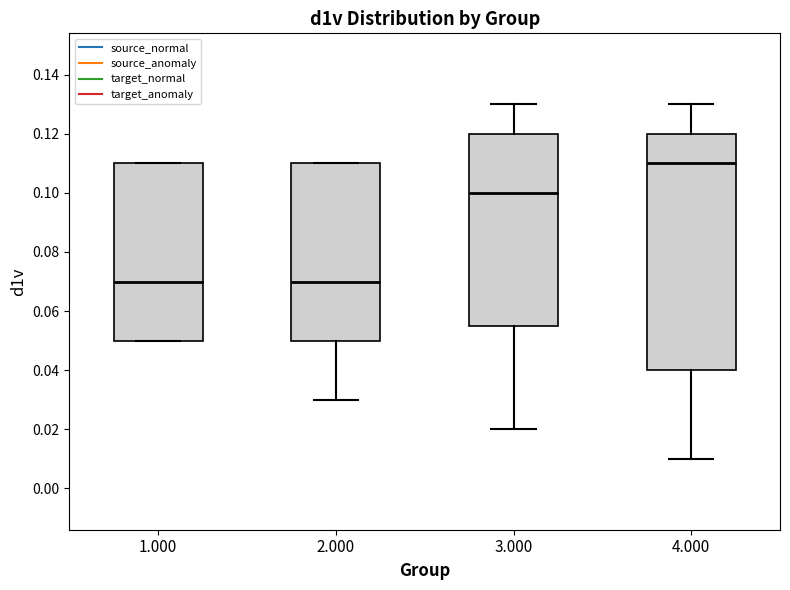

Reading left to right, transcribe this box plot: for each box, give where its median line is, the range the box spans, and where its two whiskers end, as read against the y-axis. The values are not printed on the chart, so give them approximately, as read against the axis.

1.000: median 0.070, box 0.050 to 0.110, whiskers 0.050 to 0.110
2.000: median 0.070, box 0.050 to 0.110, whiskers 0.030 to 0.110
3.000: median 0.100, box 0.056 to 0.120, whiskers 0.020 to 0.130
4.000: median 0.110, box 0.040 to 0.120, whiskers 0.010 to 0.130